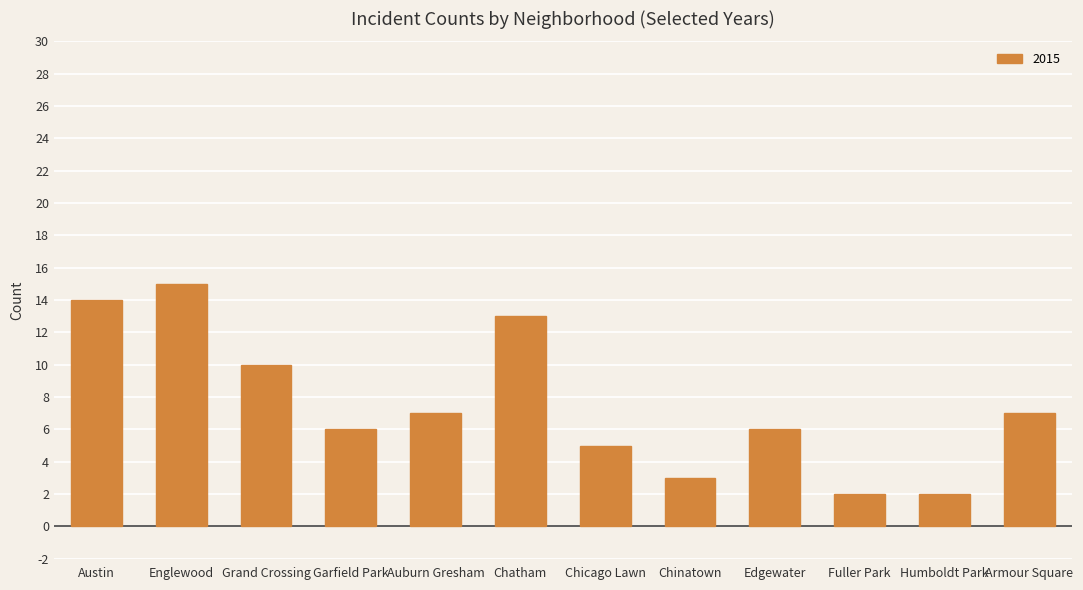

Reading left to right, transcribe all the data shown in this chart.

14	15	10	6	7	13	5	3	6	2	2	7